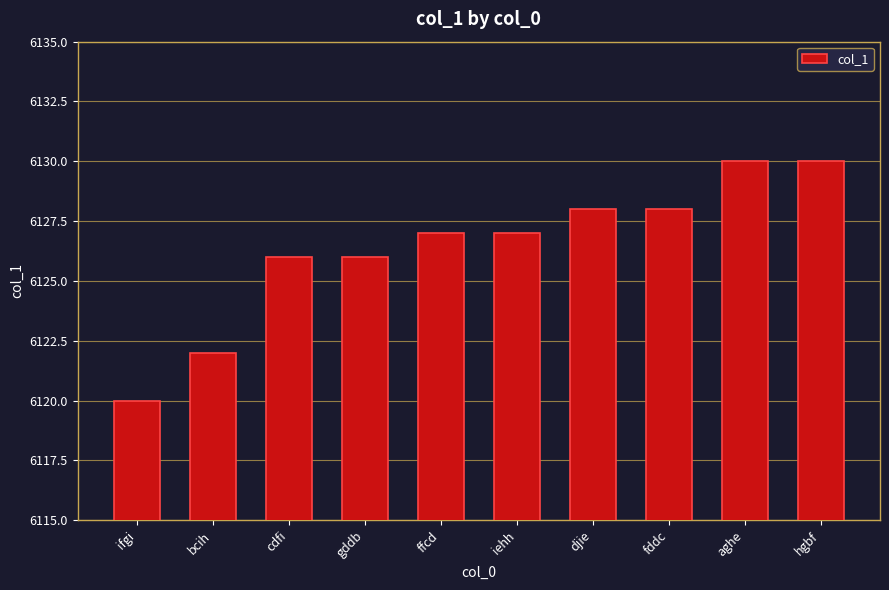

Reading left to right, transcribe all the data shown in this chart.

ifgi=6120	bcih=6122	cdfi=6126	gddb=6126	ffcd=6127	iehh=6127	djie=6128	fddc=6128	aghe=6130	hgbf=6130